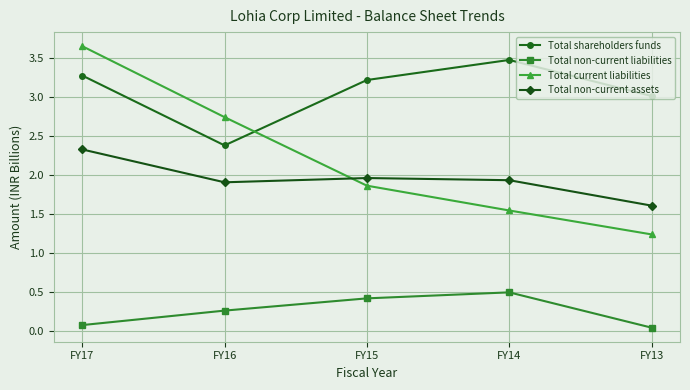

Which series has the widest spread of values?

Total current liabilities